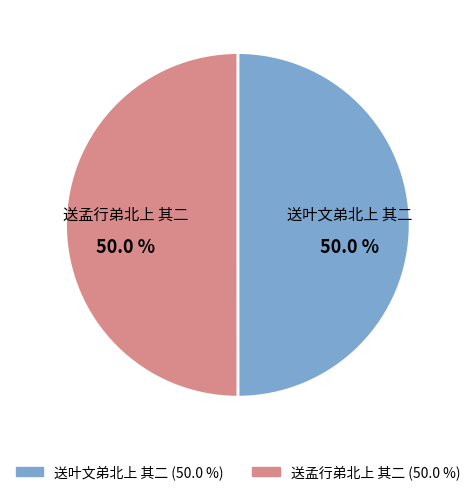

What percentage is NOT represented by 送叶文弟北上 其二?

50.0%